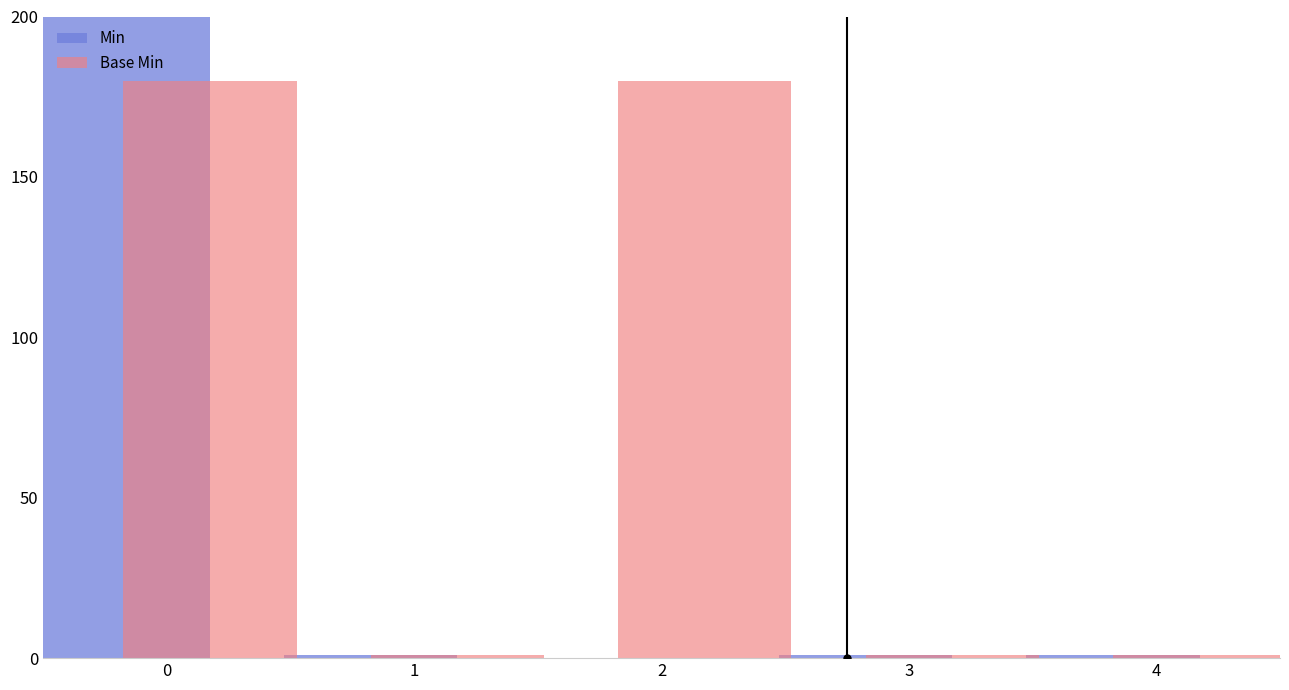

What is the maximum value for Min?

200